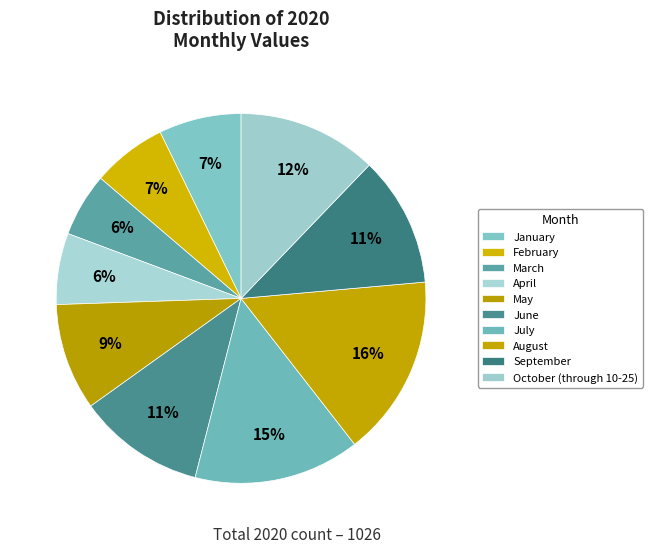

Does May represent more than half of the total?

No